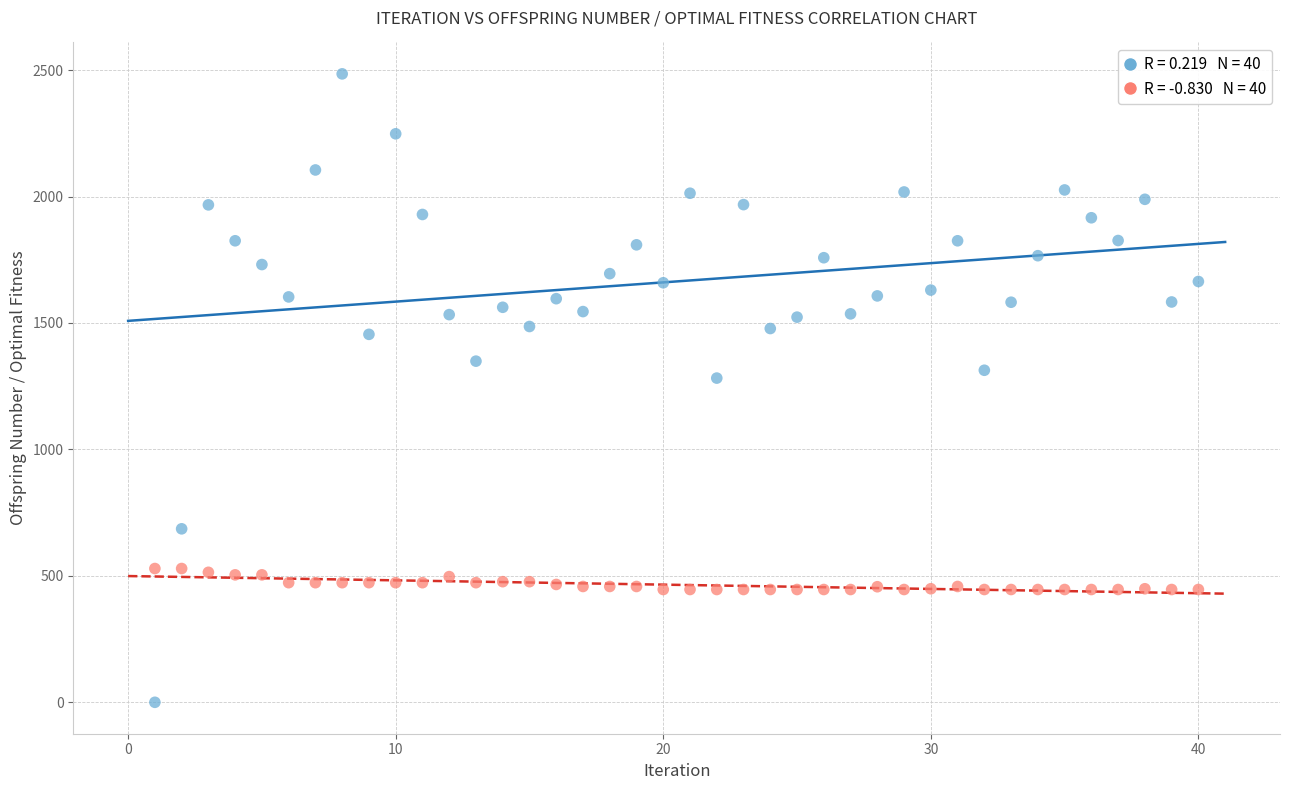

Across all series, what Y value is closest to 1242?

1282